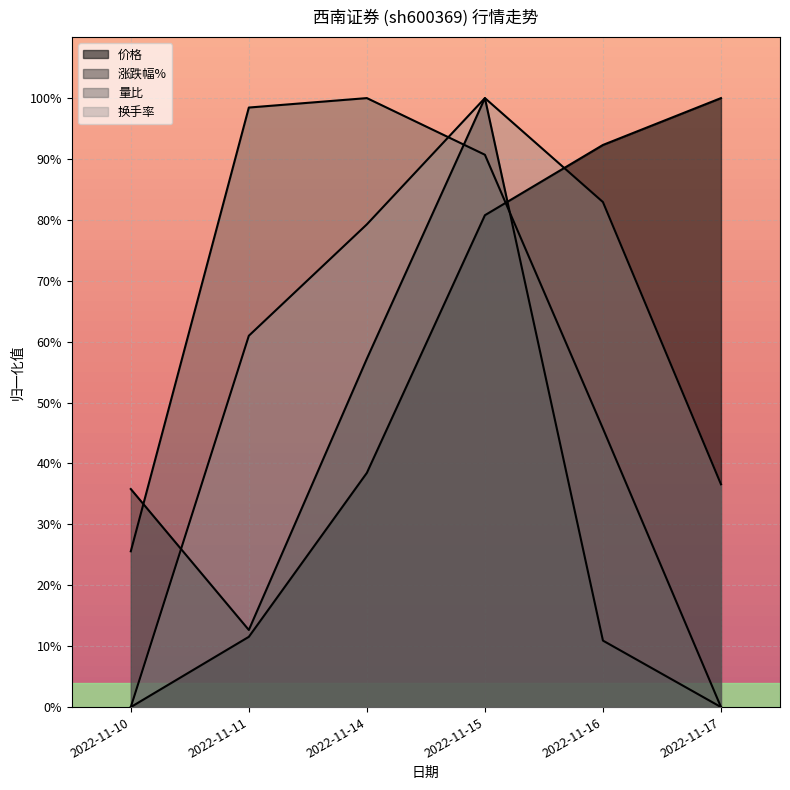

What is the sum of all 价格 values?

3.2